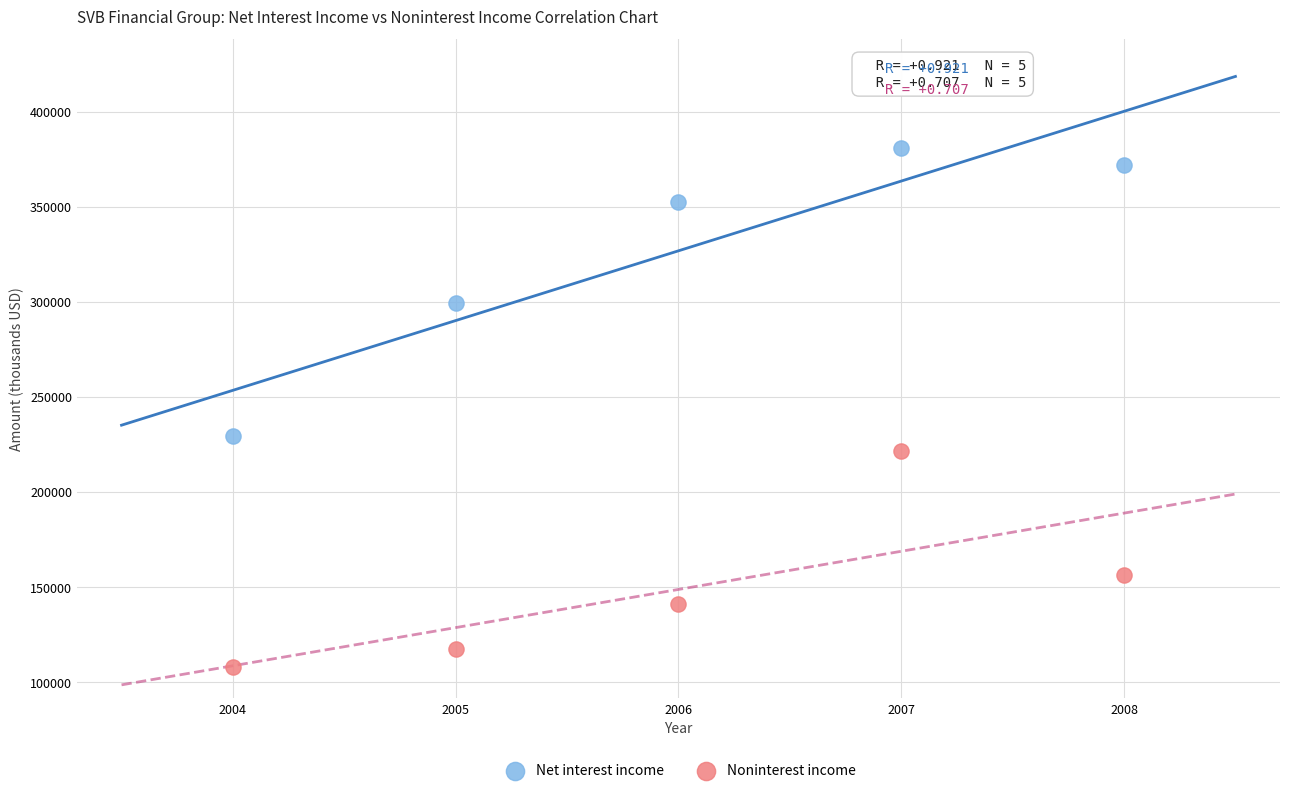

Across all series, what Y value is closest to 244353?

229477